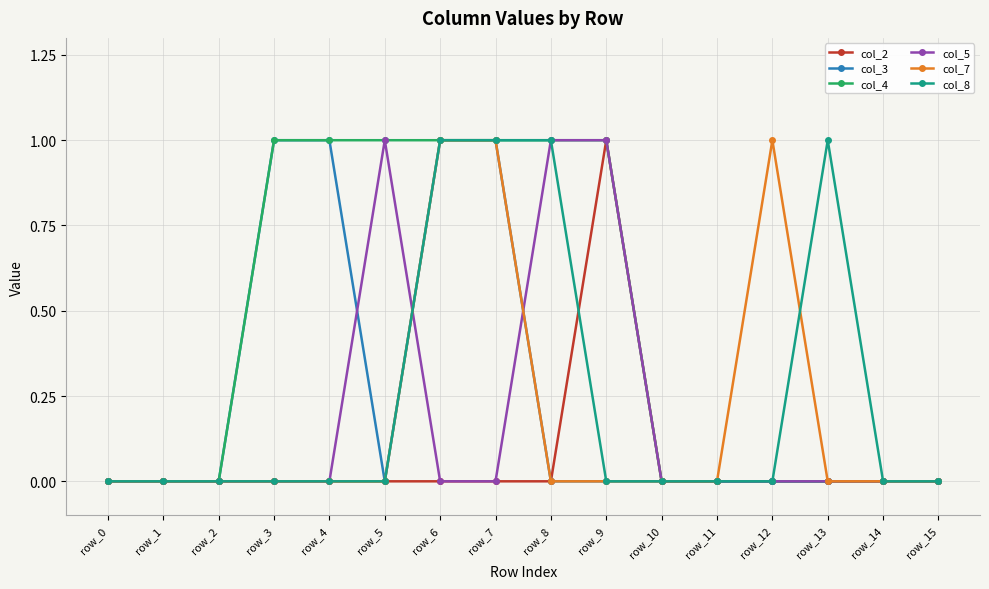

What is the sum of all col_5 values?

3